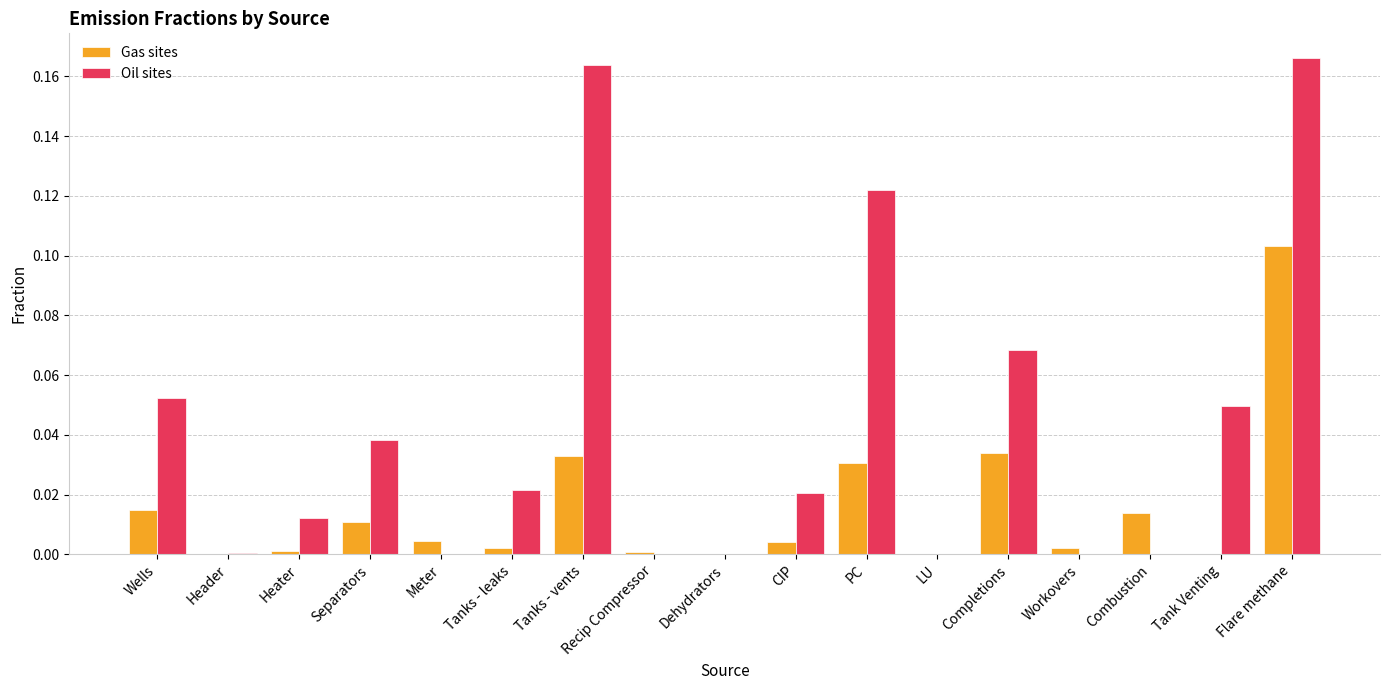

The value of Oil sites at Tanks - leaks is 0.0. True or false?

True